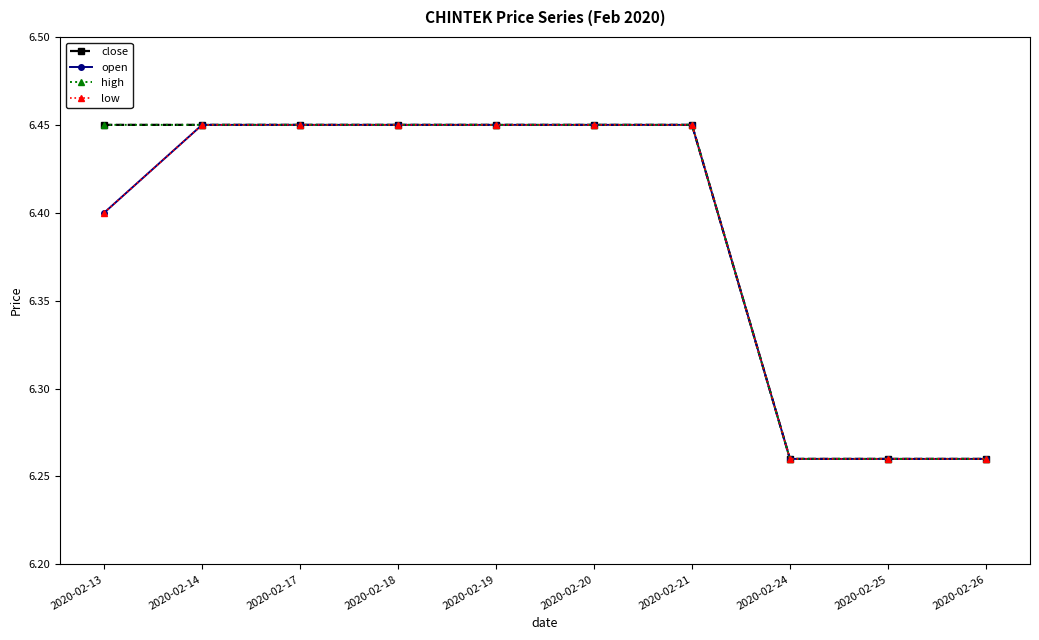

At 2020-02-13, list the series in order from smallest to largest.

open, low, close, high